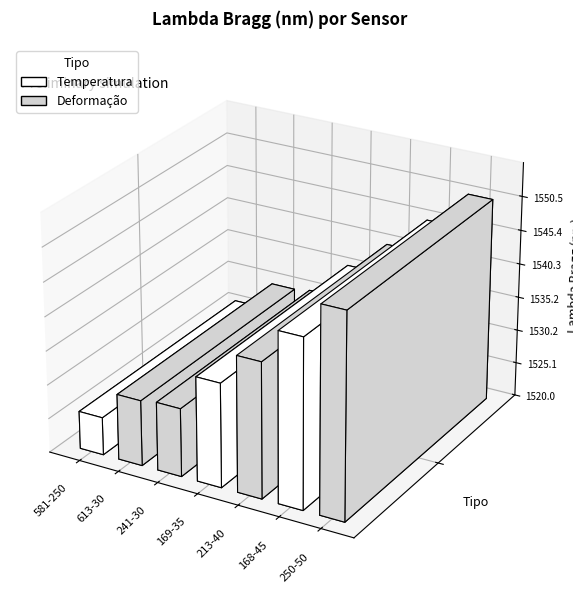

Does the chart contain stacked bars?

No